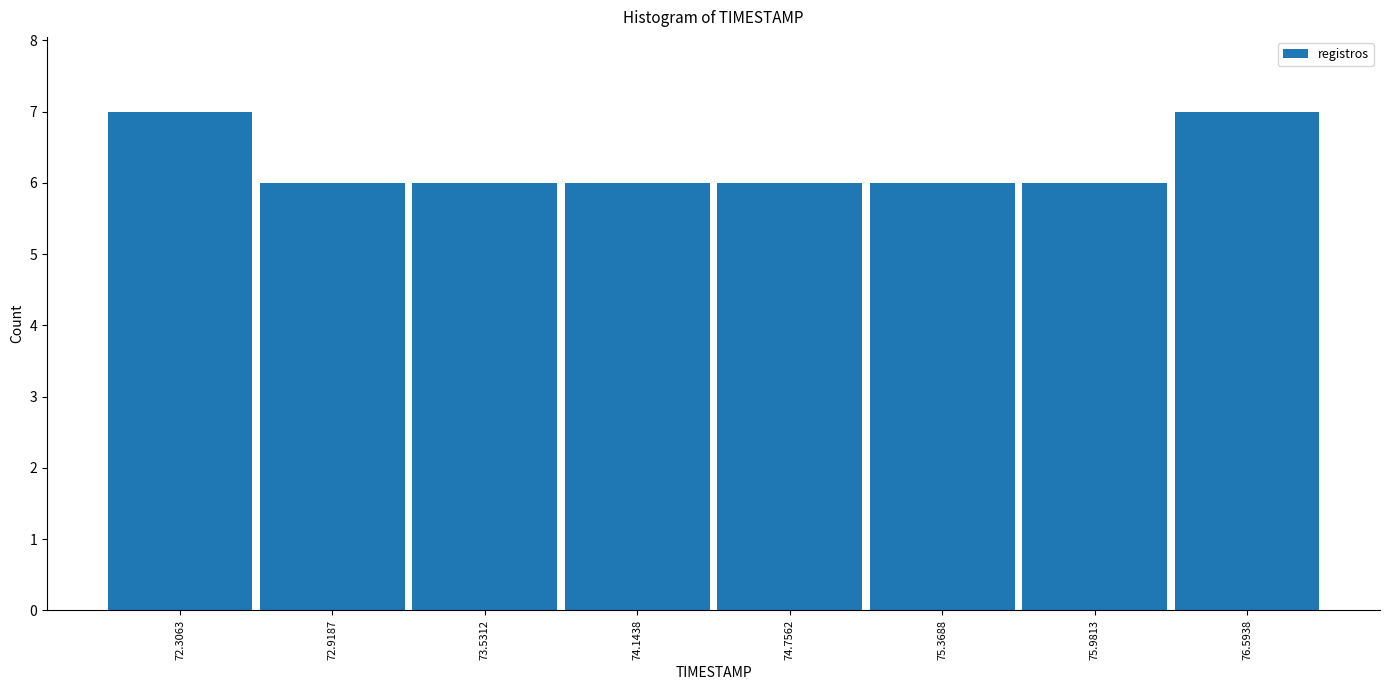

How tall is the bar that spans 74.5 to 75.1 on the x-axis? Neither the bar edges nor the heights are printed on the chart, so give them approximately, as read against the axes.

6